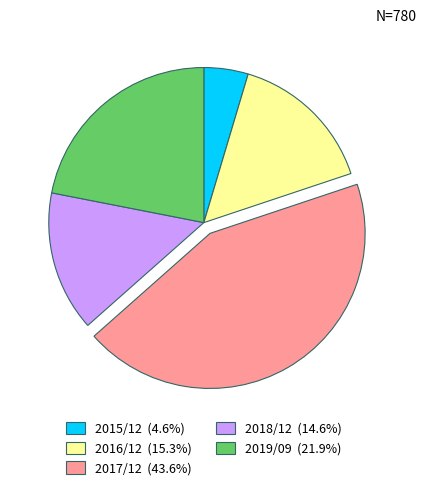

Is there any slice that represents more than half of the pie?

No